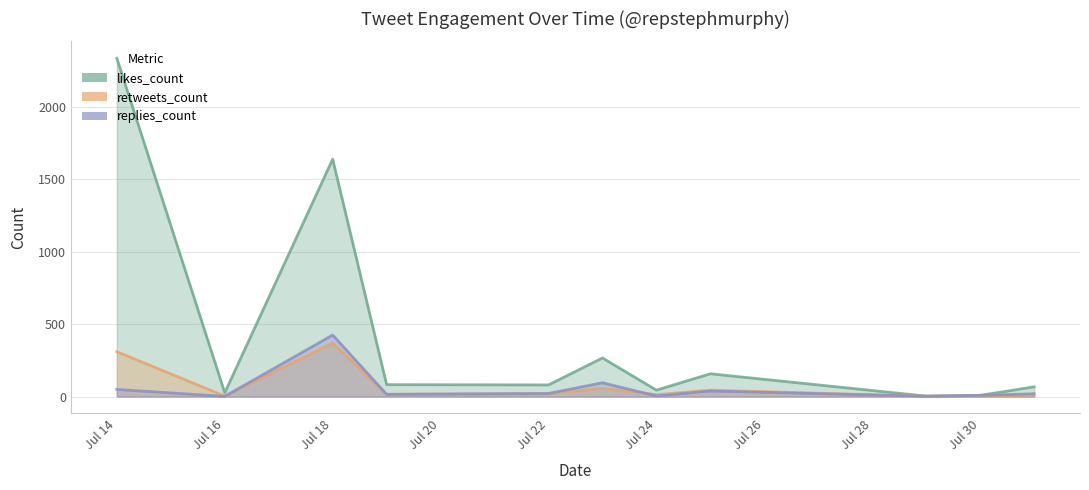

Which series has the largest total across all categories?

likes_count